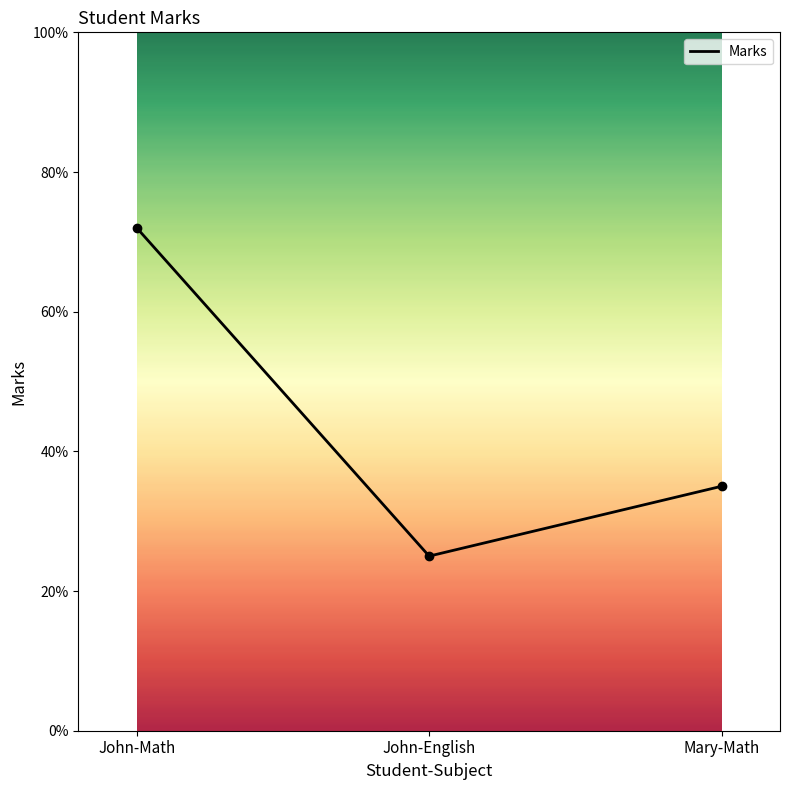

What is the change in value from John-English to Mary-Math?

+10